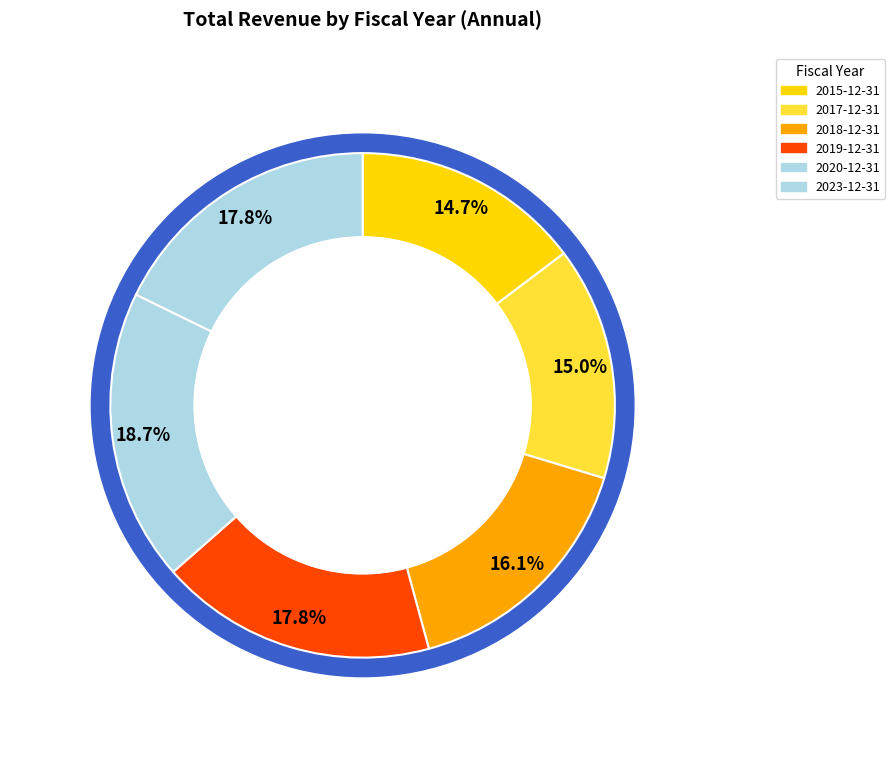

True or false: 2023-12-31 accounts for 18% of the total.

True